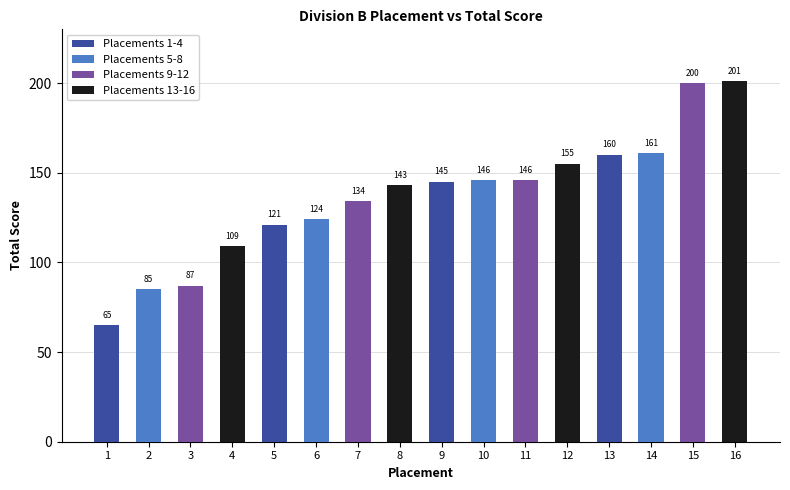

Reading left to right, transcribe all the data shown in this chart.

65	85	87	109	121	124	134	143	145	146	146	155	160	161	200	201